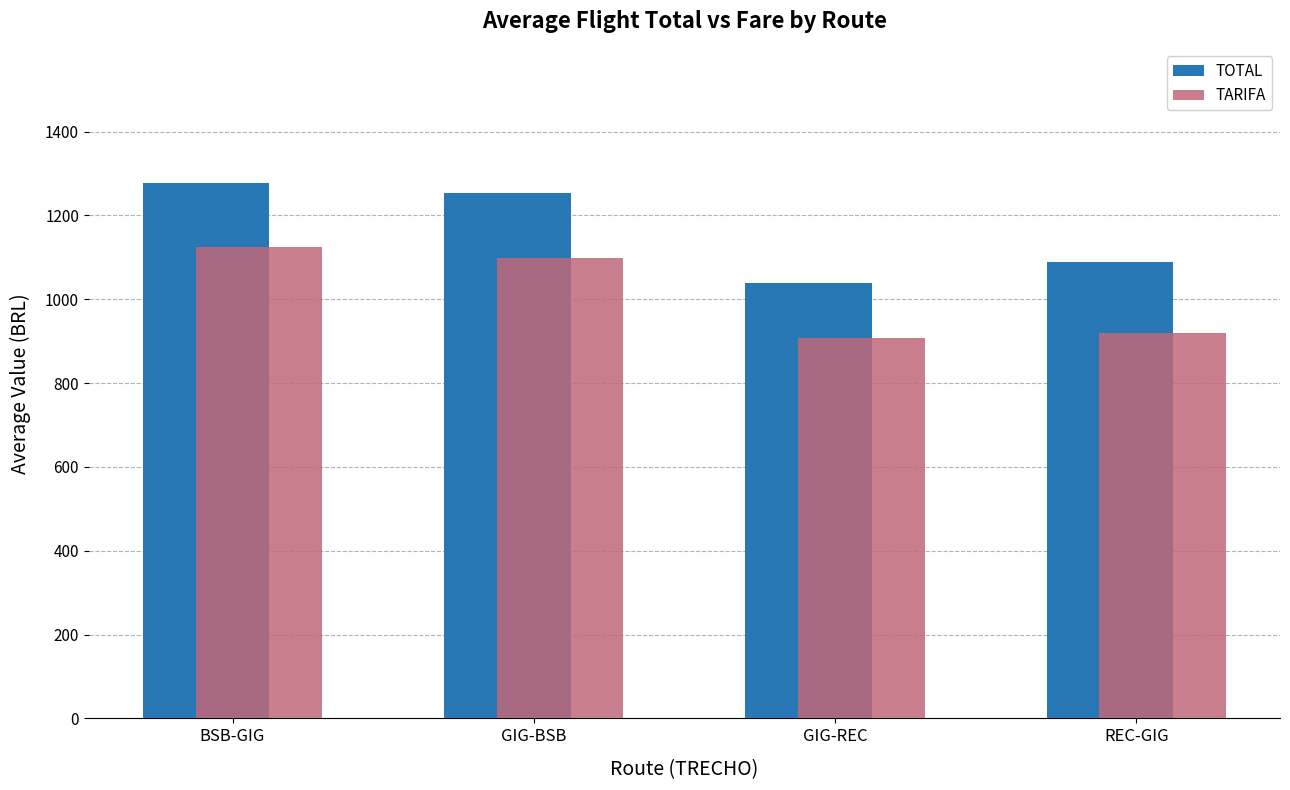

Rank the series by their average value, from highest to lowest.

TOTAL, TARIFA